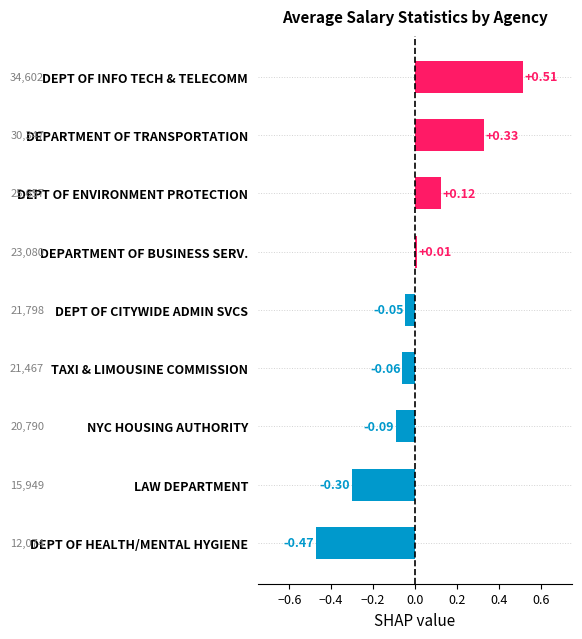

Where is the data nearest to the value 0?

DEPARTMENT OF BUSINESS SERV.